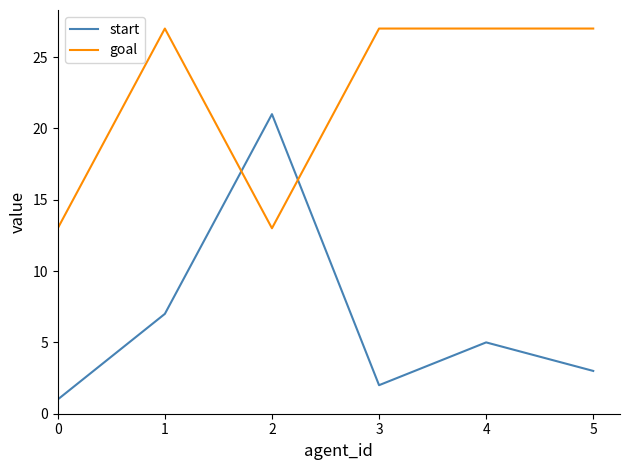

Between which two adjacent categories do goal and start first intersect?

1 and 2